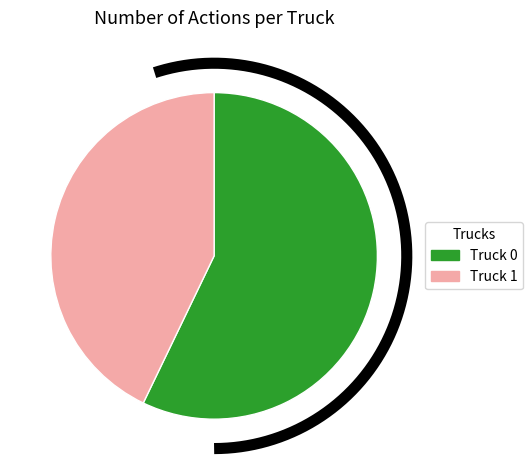

To the nearest percent, what is the difference between the largest and smallest slice percentages?

14%